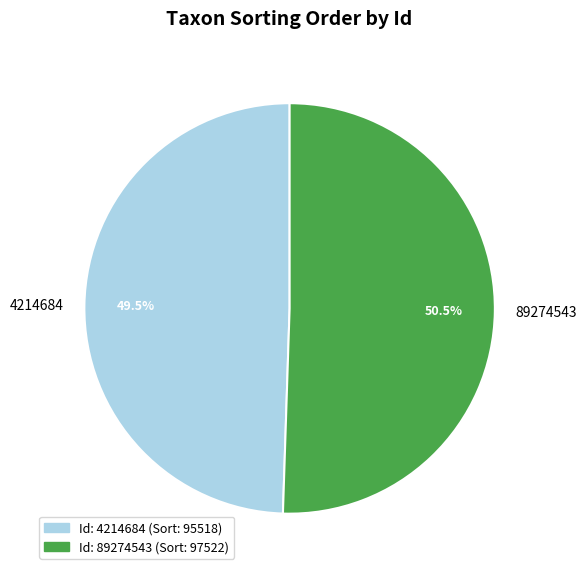

What is the largest slice in the pie chart?

89274543